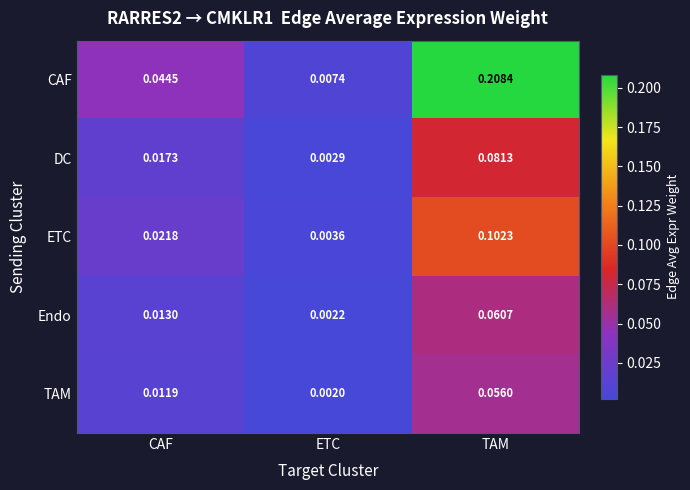

Rank the series by their maximum value, from lowest to highest.

TAM, Endo, DC, ETC, CAF